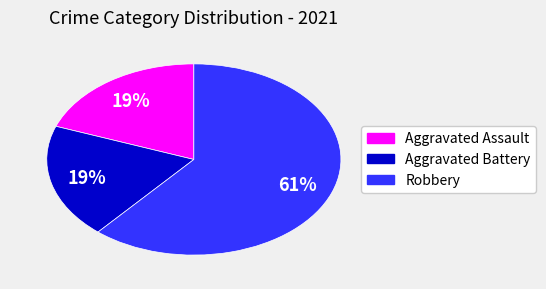

Is there any slice that represents more than half of the pie?

Yes